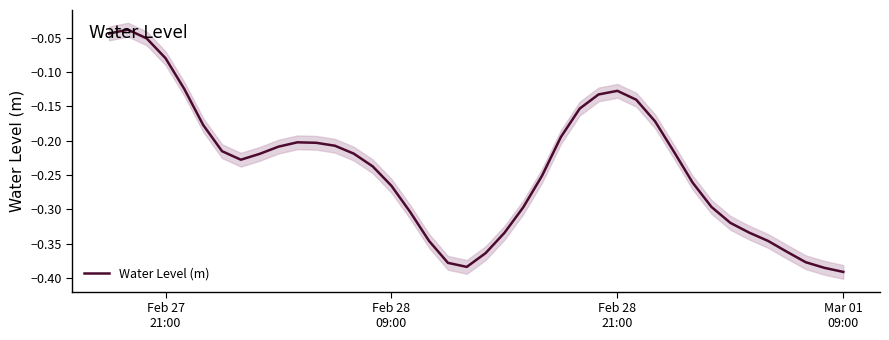

Count the number of data series in this chart.

1